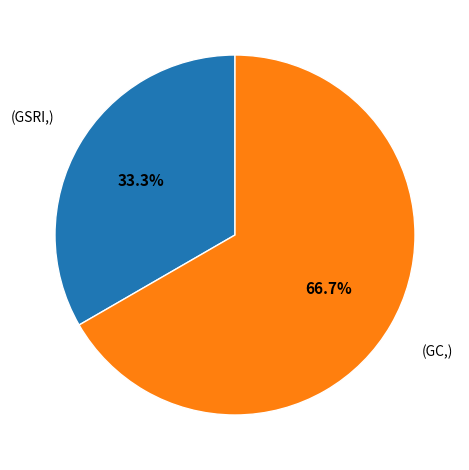

Is there any slice that represents more than half of the pie?

Yes